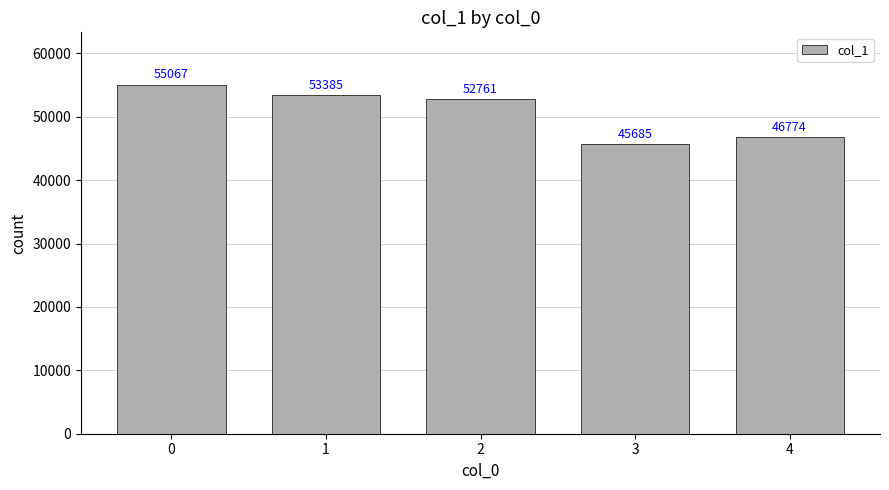

Reading left to right, transcribe all the data shown in this chart.

55067	53385	52761	45685	46774